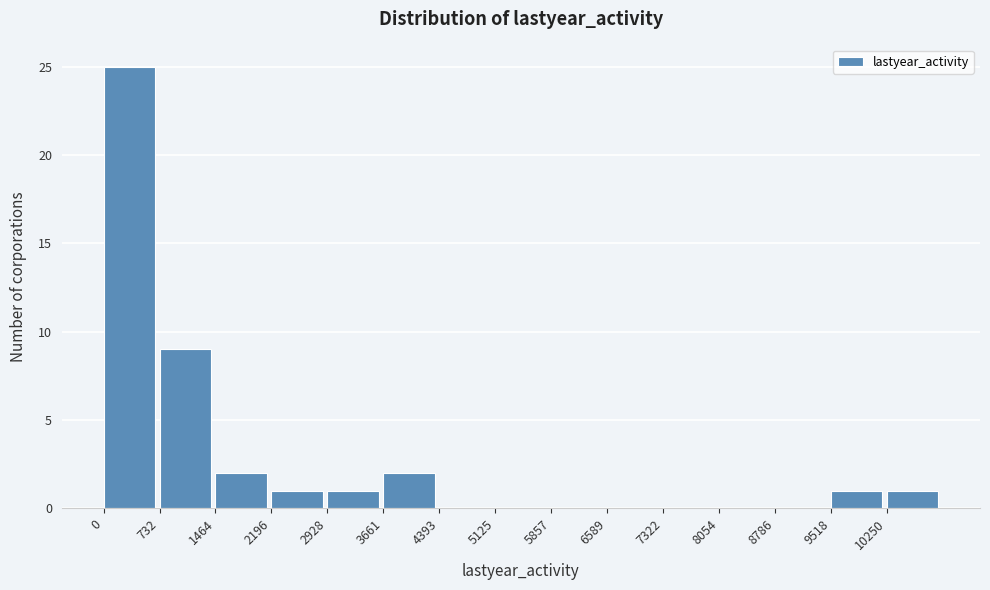

Over which range of the x-axis is the bar tallest?

0 to 700